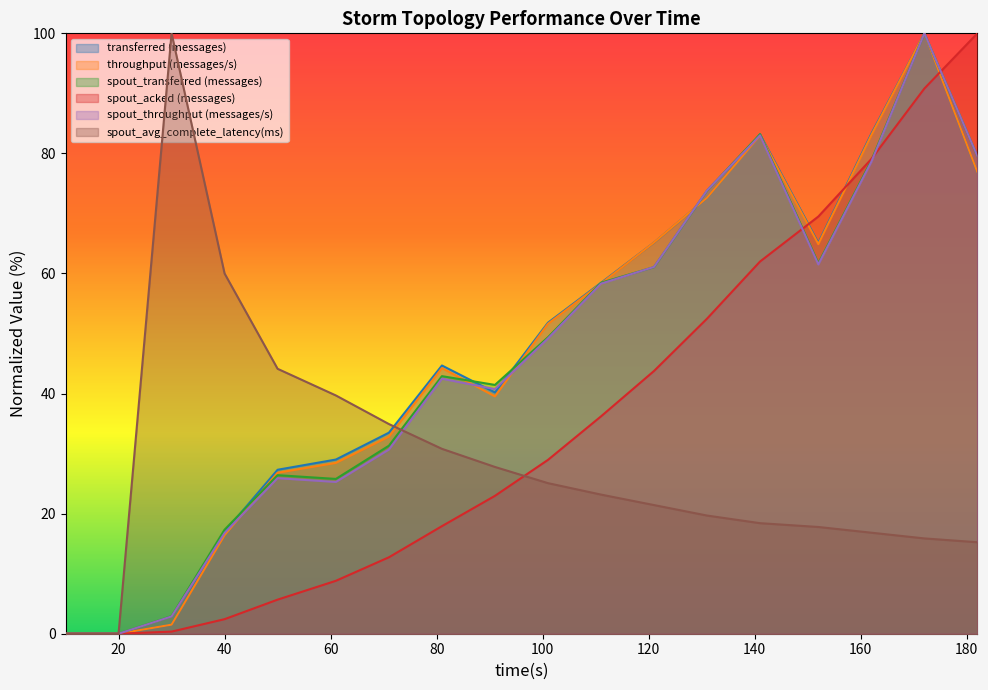

What is the value of the throughput (messages/s) point at the 8th from the left?

44.2